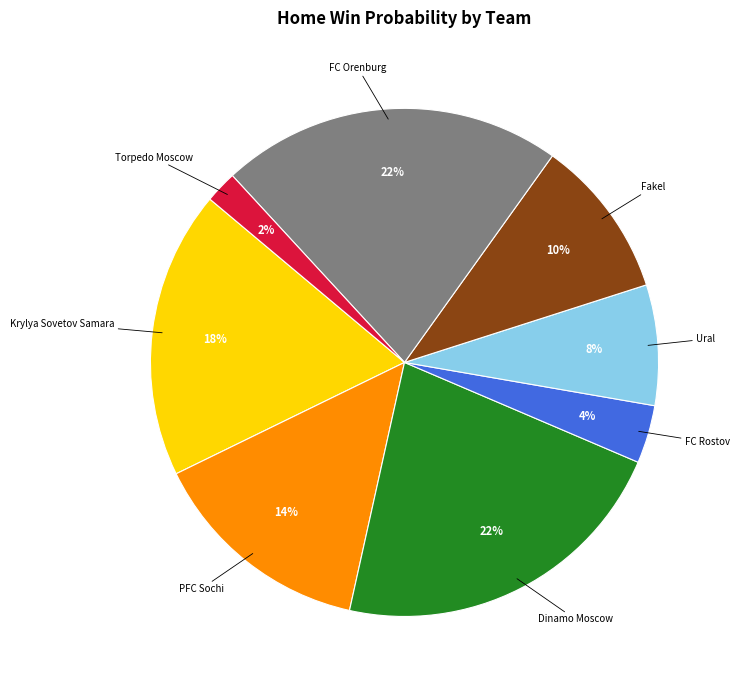

To the nearest percent, what is the average slice percentage?

12%